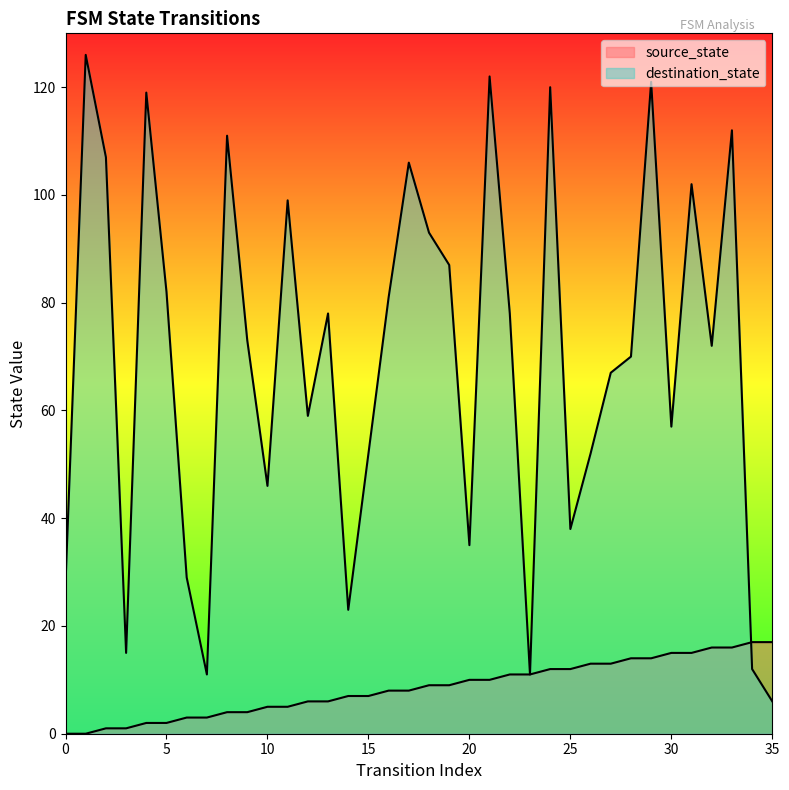

Reading left to right, list all the values displayed in this chart.

source_state: 0	0	1	1	2	2	3	3	4	4	5	5	6	6	7	7	8	8	9	9	10	10	11	11	12	12	13	13	14	14	15	15	16	16	17	17
destination_state: 28	126	107	15	119	82	29	11	111	73	46	99	59	78	23	52	81	106	93	87	35	122	78	11	120	38	52	67	70	121	57	102	72	112	12	6